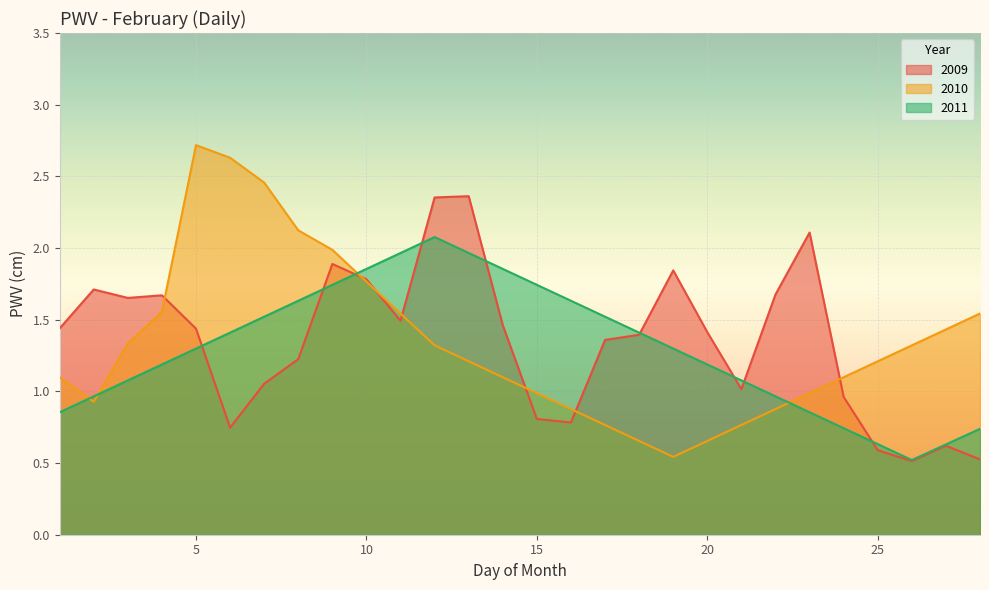

How many values in the 2009 series exceed 1?

20